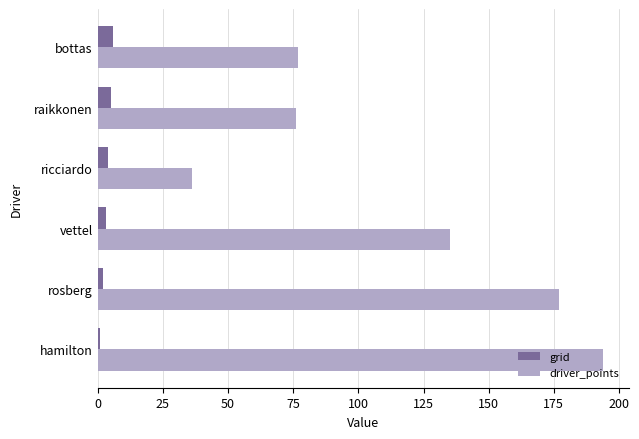

Is it true that grid equals 6 at bottas?

True